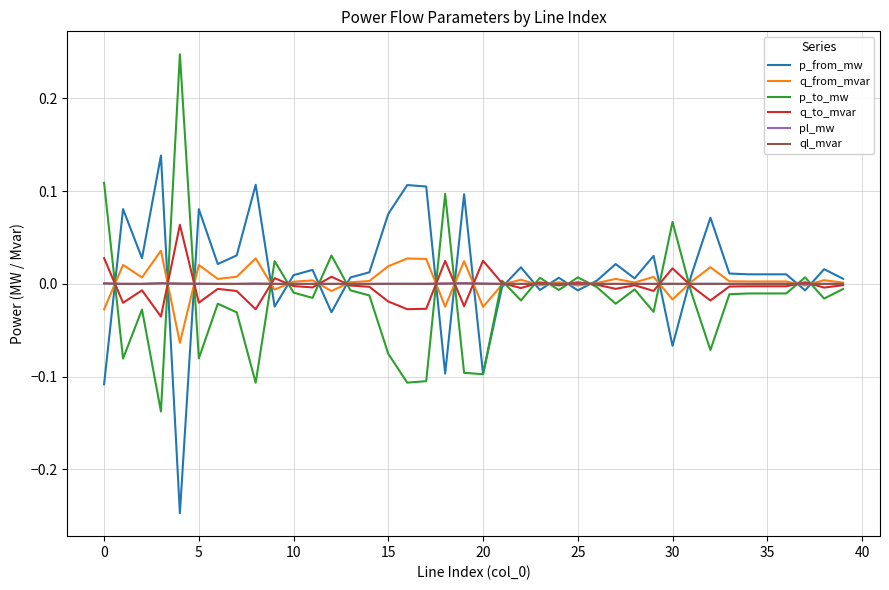

Does the chart have visible grid lines?

Yes